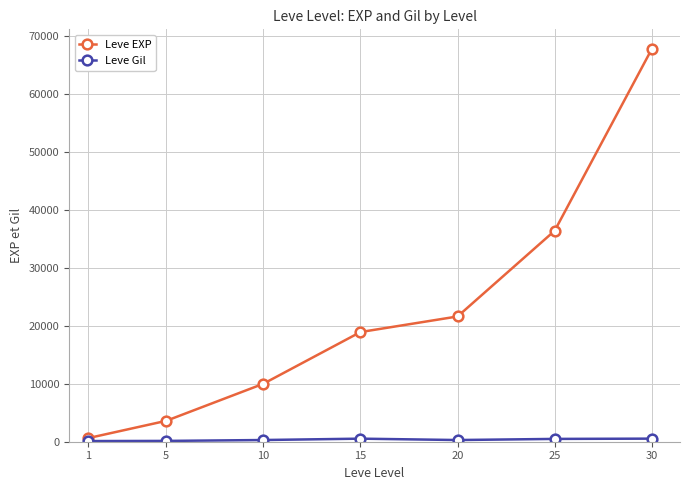

Does the chart display data point markers on the line(s)?

Yes